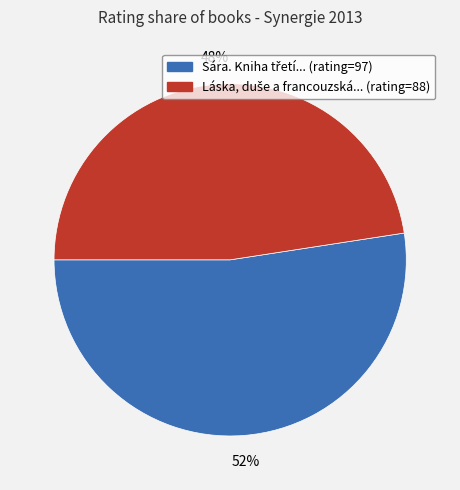

Is there any slice that represents more than half of the pie?

Yes